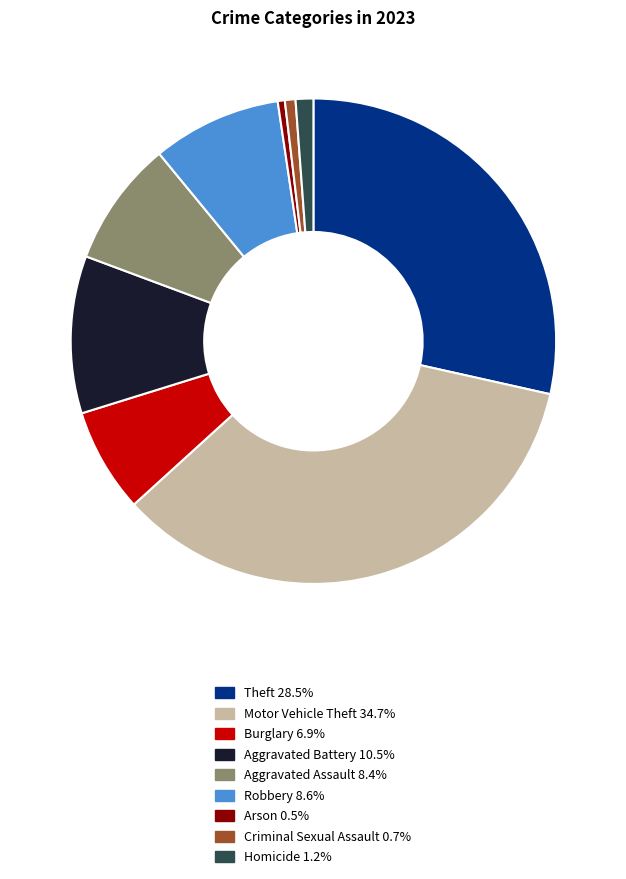

Which category has the biggest portion of the pie?

Motor Vehicle Theft